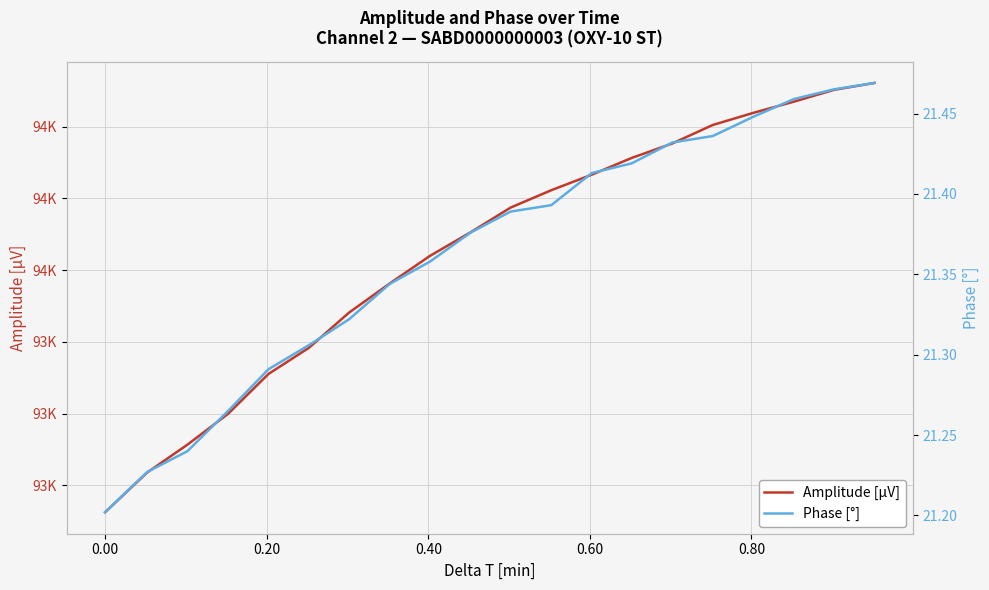

Rank the series by their average value, from highest to lowest.

Amplitude [µV], Phase [°]